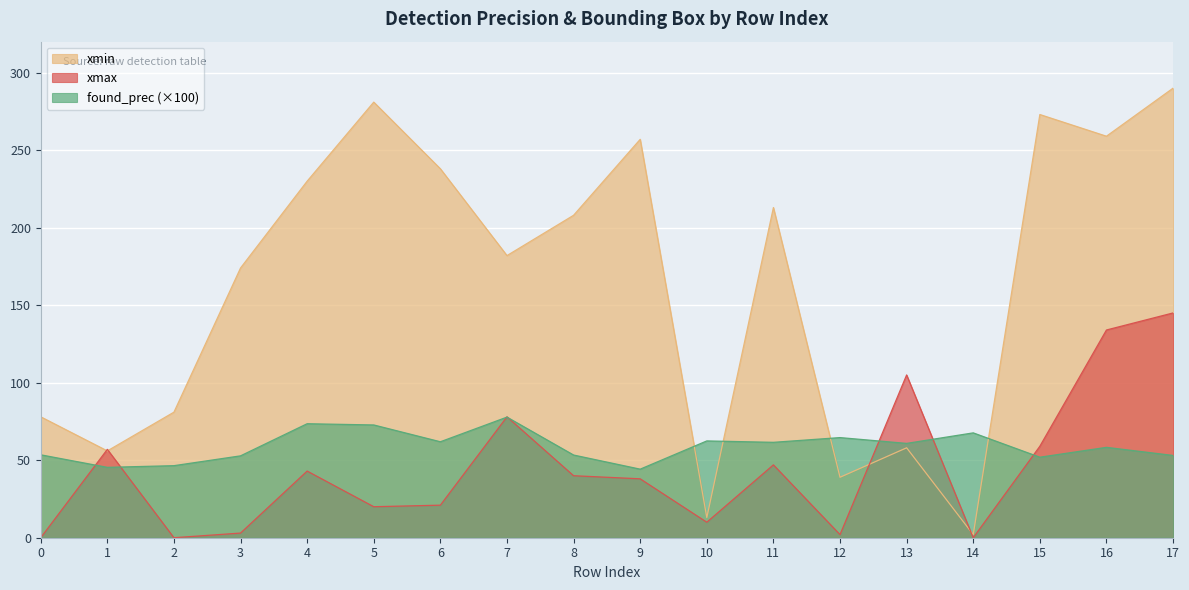

At which category does found_prec reach its first local peak?

4